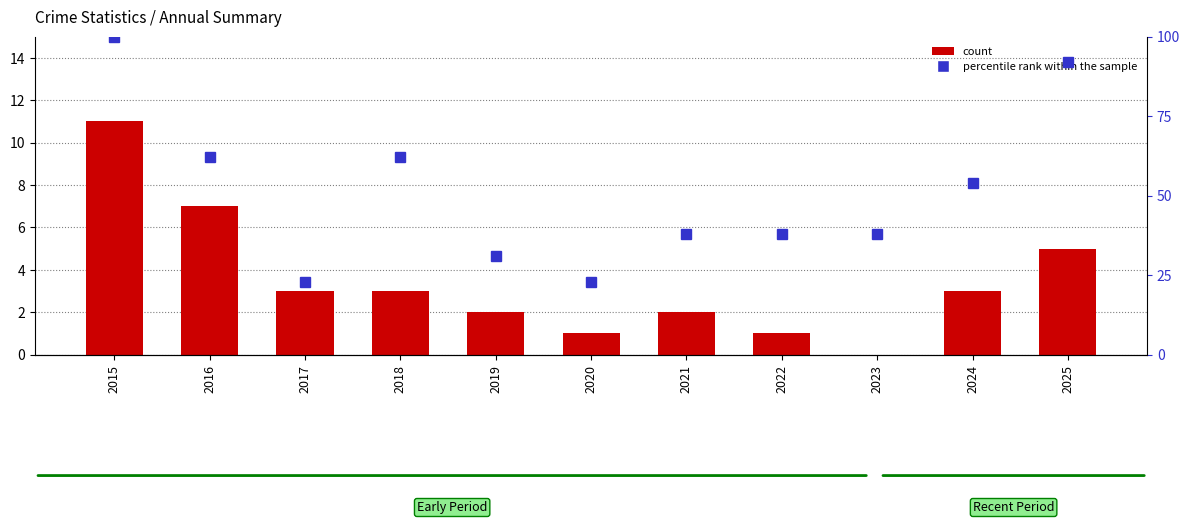

Which series has the largest total across all categories?

percentile rank within the sample